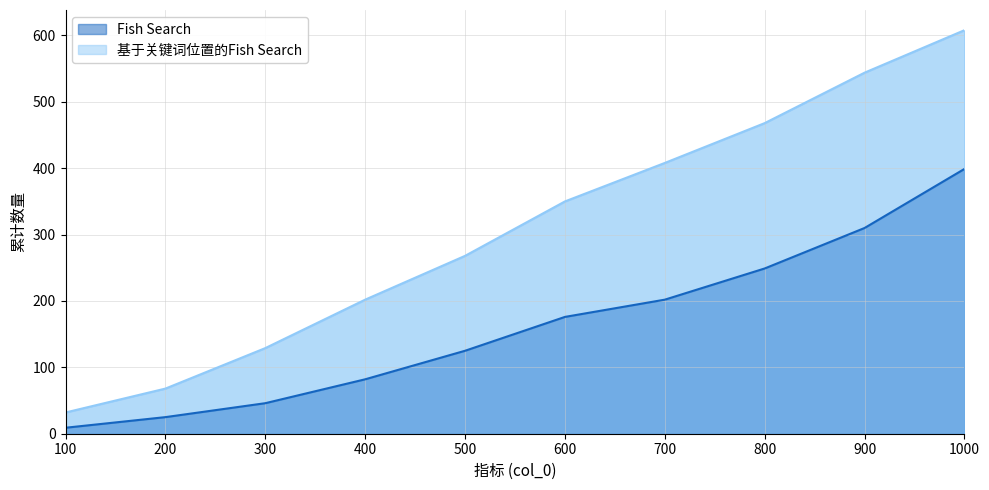

The 基于关键词位置的Fish Search series shows 350 at 600. True or false?

True